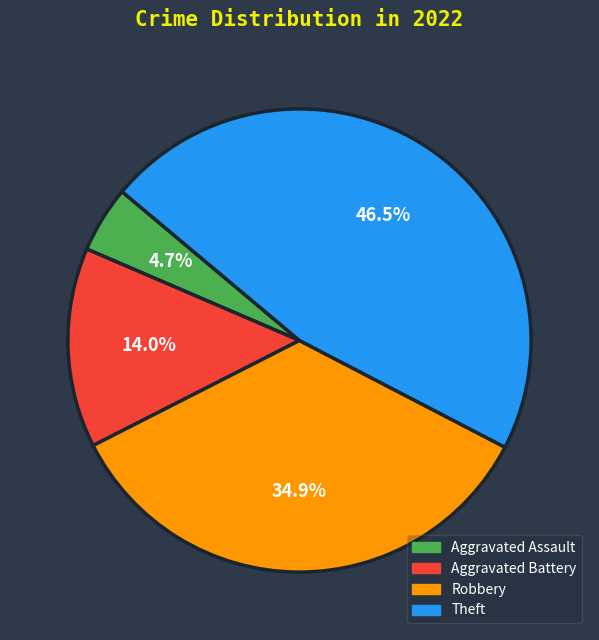

Between Theft and Robbery, which is larger?

Theft